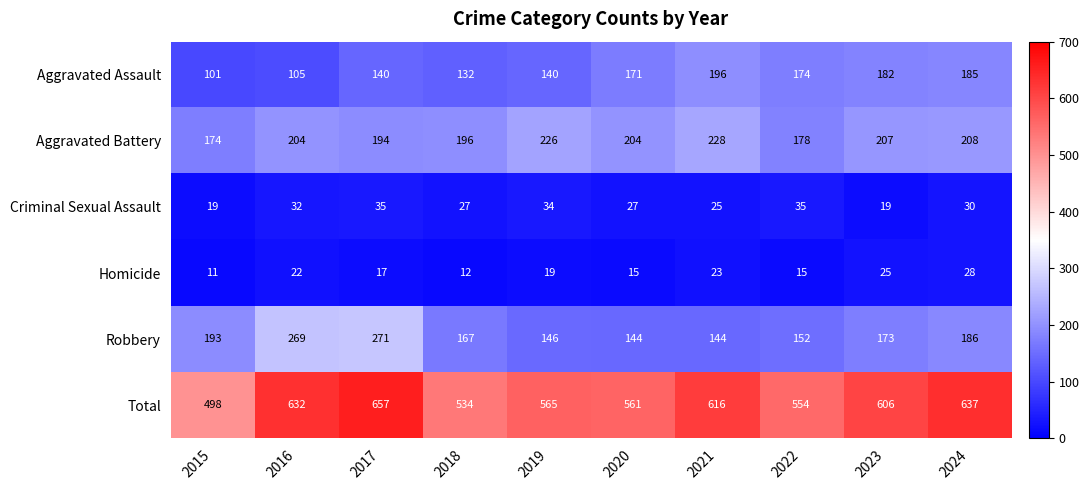

What is the sum of the Homicide values at 2015 and 2017?

28